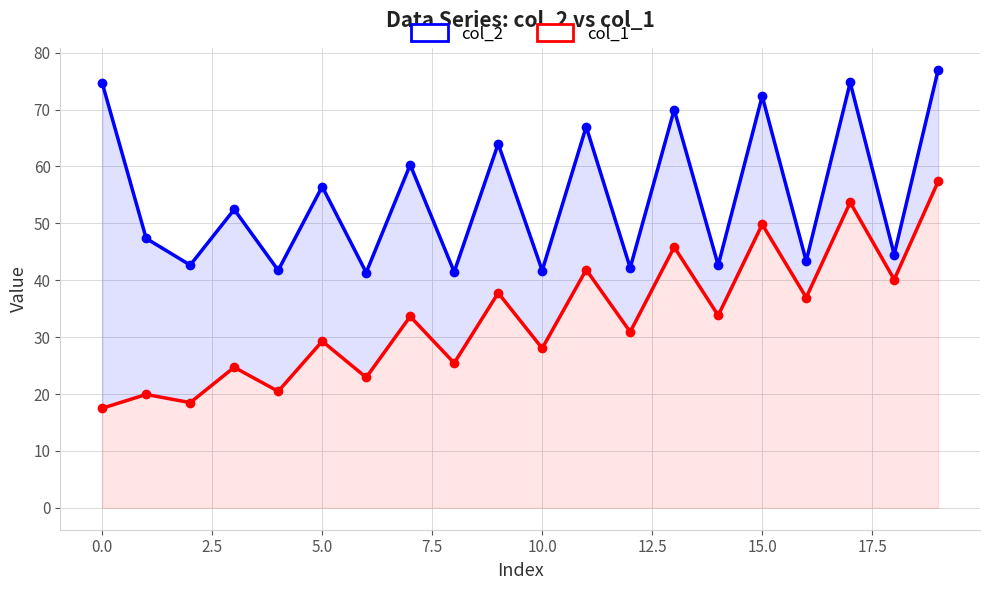

True or false: col_2 and col_1 cross at least once.

False